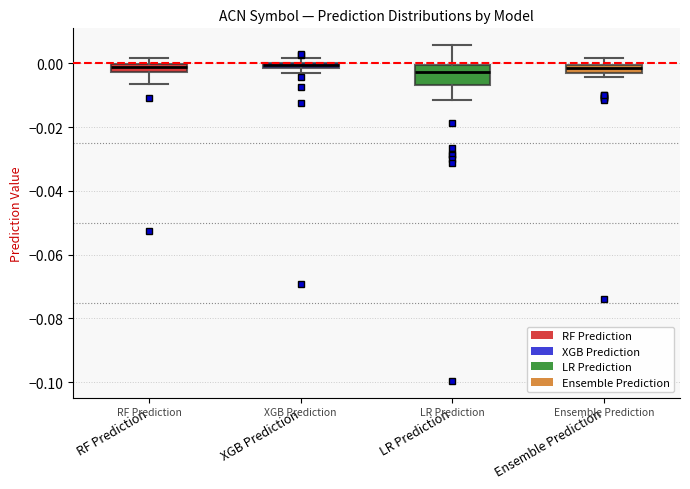

Which box is the tallest, from its lower edge to its upper edge?

LR Prediction